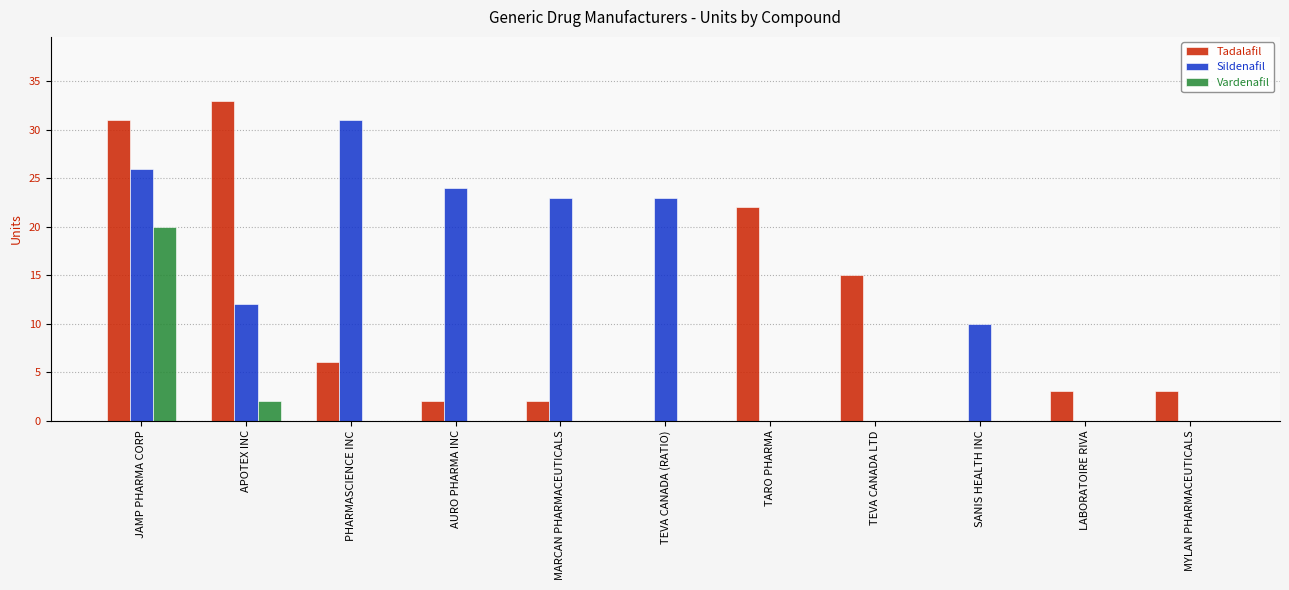

Reading left to right, list all the values displayed in this chart.

Tadalafil: JAMP PHARMA CORP=31	APOTEX INC=33	PHARMASCIENCE INC=6	AURO PHARMA INC=2	MARCAN PHARMACEUTICALS=2	TEVA CANADA (RATIO)=0	TARO PHARMA=22	TEVA CANADA LTD=15	SANIS HEALTH INC=0	LABORATOIRE RIVA=3	MYLAN PHARMACEUTICALS=3
Sildenafil: JAMP PHARMA CORP=26	APOTEX INC=12	PHARMASCIENCE INC=31	AURO PHARMA INC=24	MARCAN PHARMACEUTICALS=23	TEVA CANADA (RATIO)=23	TARO PHARMA=0	TEVA CANADA LTD=0	SANIS HEALTH INC=10	LABORATOIRE RIVA=0	MYLAN PHARMACEUTICALS=0
Vardenafil: JAMP PHARMA CORP=20	APOTEX INC=2	PHARMASCIENCE INC=0	AURO PHARMA INC=0	MARCAN PHARMACEUTICALS=0	TEVA CANADA (RATIO)=0	TARO PHARMA=0	TEVA CANADA LTD=0	SANIS HEALTH INC=0	LABORATOIRE RIVA=0	MYLAN PHARMACEUTICALS=0